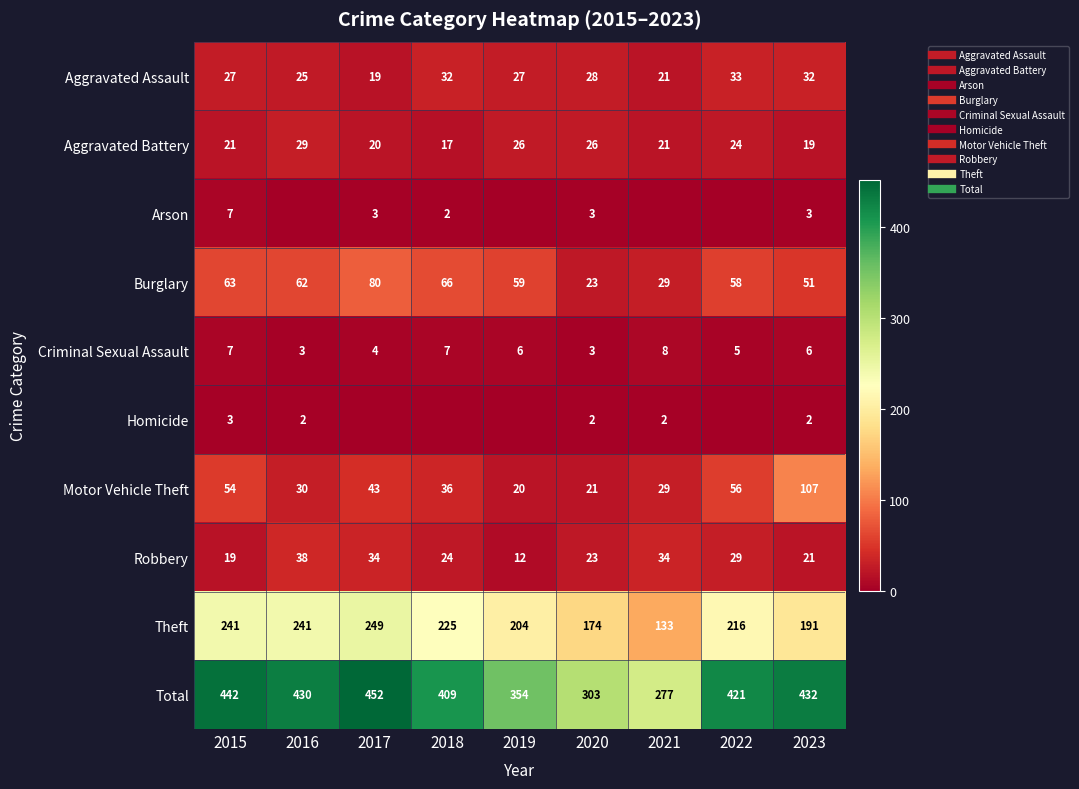

At which label does Robbery reach its peak?

2016